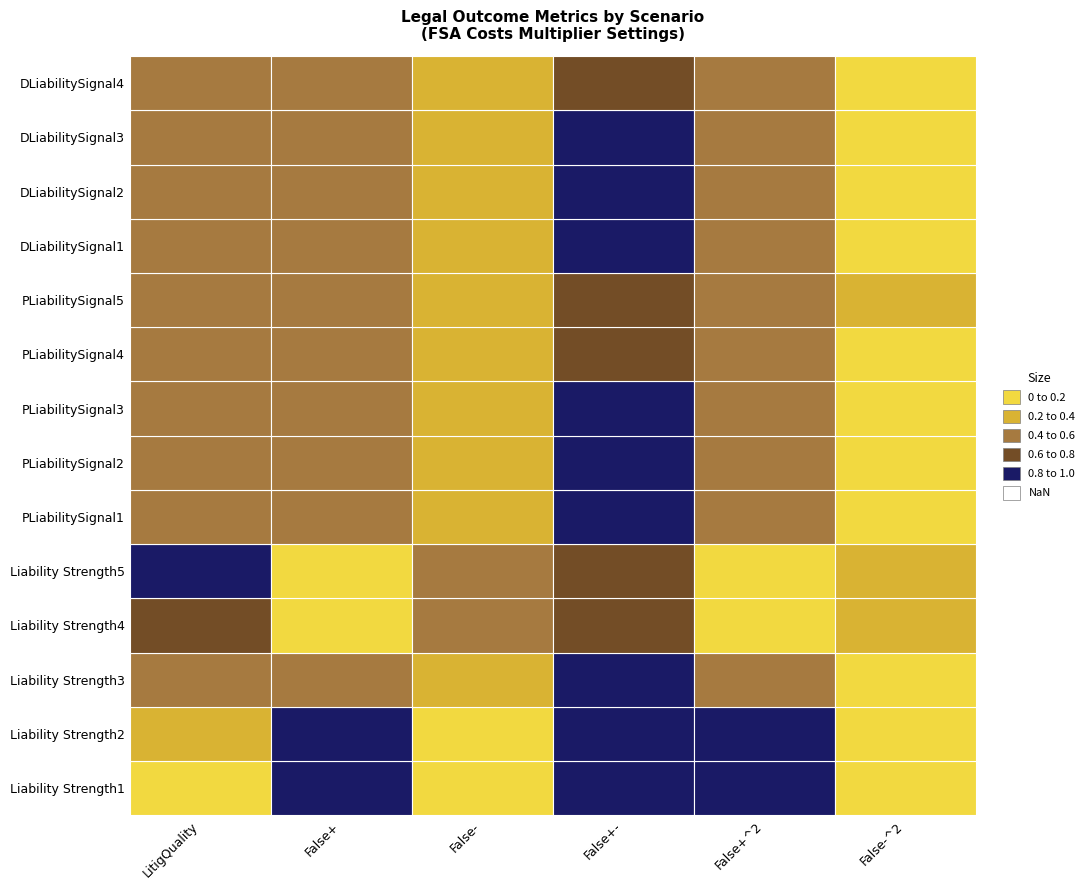

What is the total value across all series at False+^2?

7.1